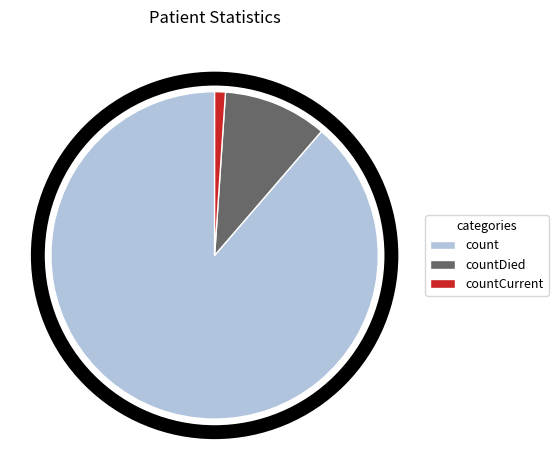

True or false: count accounts for 89% of the total.

True